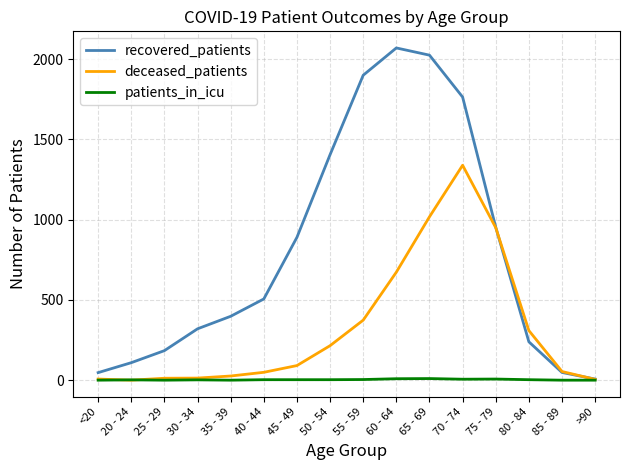

Which series has the largest range (max minus min)?

recovered_patients